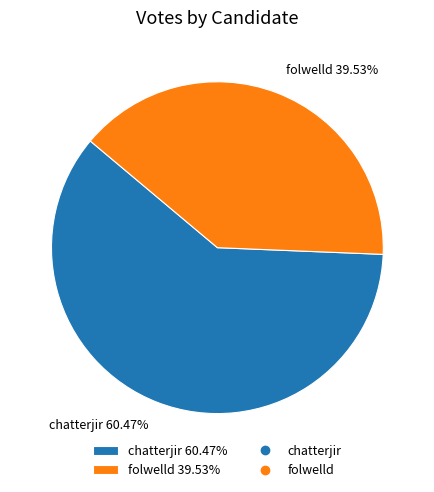

What is the smallest slice in the pie chart?

folwelld